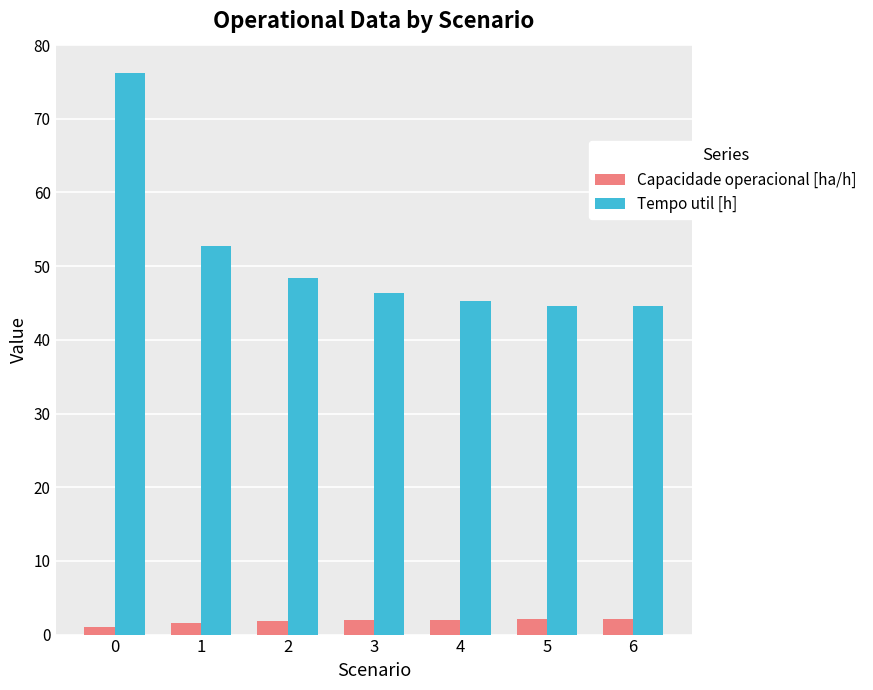

Which series has the largest range (max minus min)?

Tempo util [h]